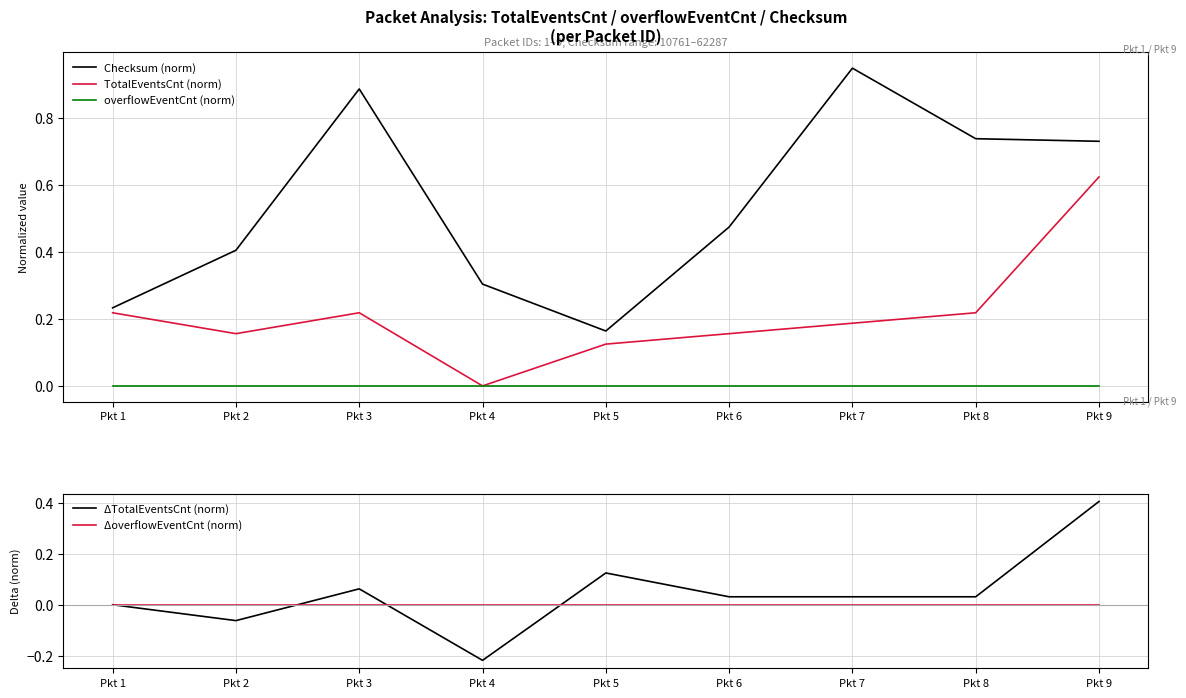

True or false: TotalEventsCnt (norm) has a value of 0.3 at Pkt 2.

False